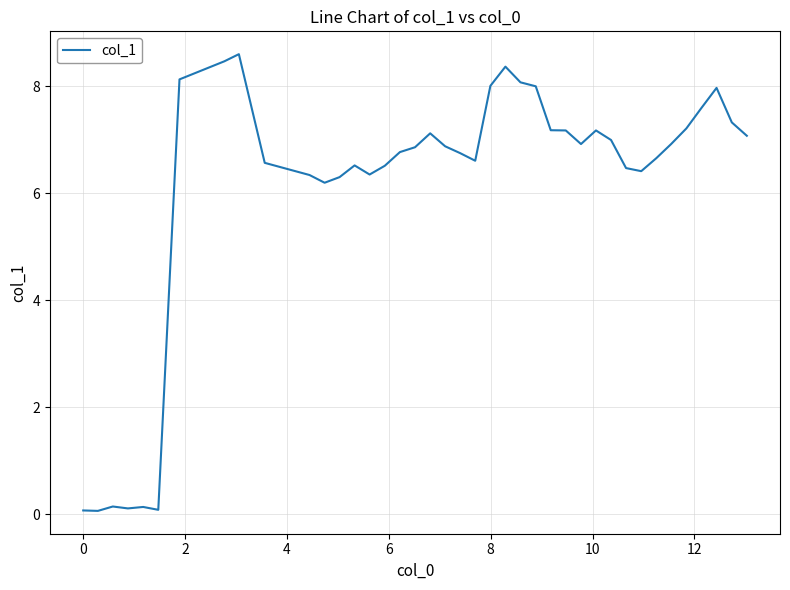

What is the maximum value shown in the chart?

8.6